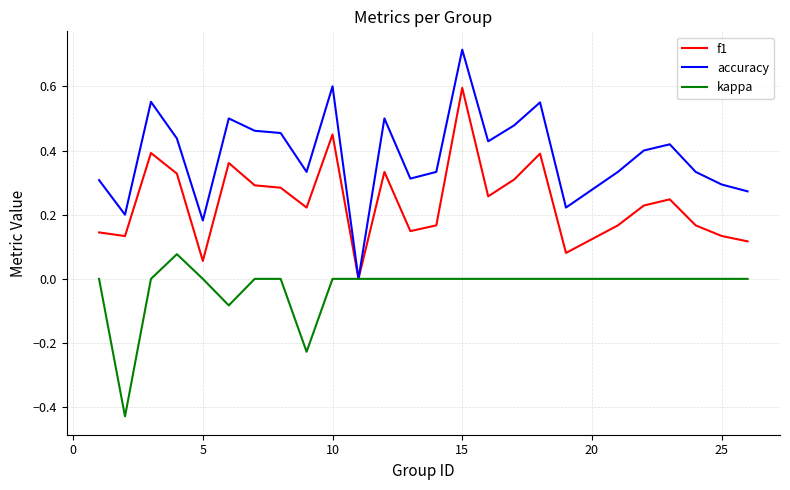

Which series has the largest range (max minus min)?

accuracy